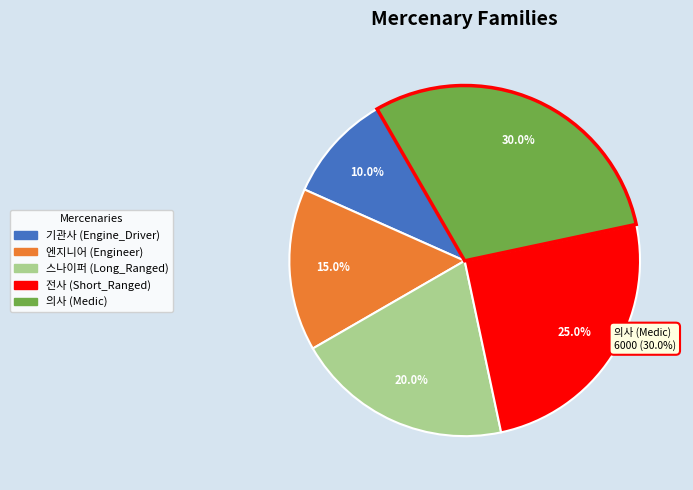

Rank the categories by value from highest to lowest.

의사 (Medic), 전사 (Short_Ranged), 스나이퍼 (Long_Ranged), 엔지니어 (Engineer), 기관사 (Engine_Driver)